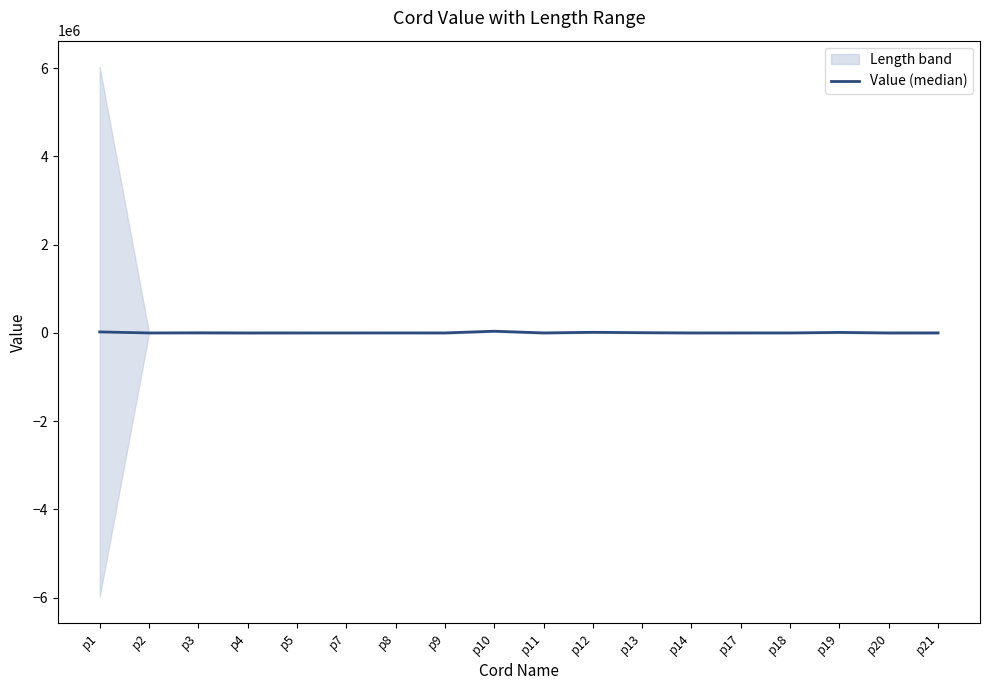

Reading left to right, list all the values displayed in this chart.

23808	0	3312	317	707	100	600	762	39263	828	14669	6136	665	1067	610	12148	313	1310